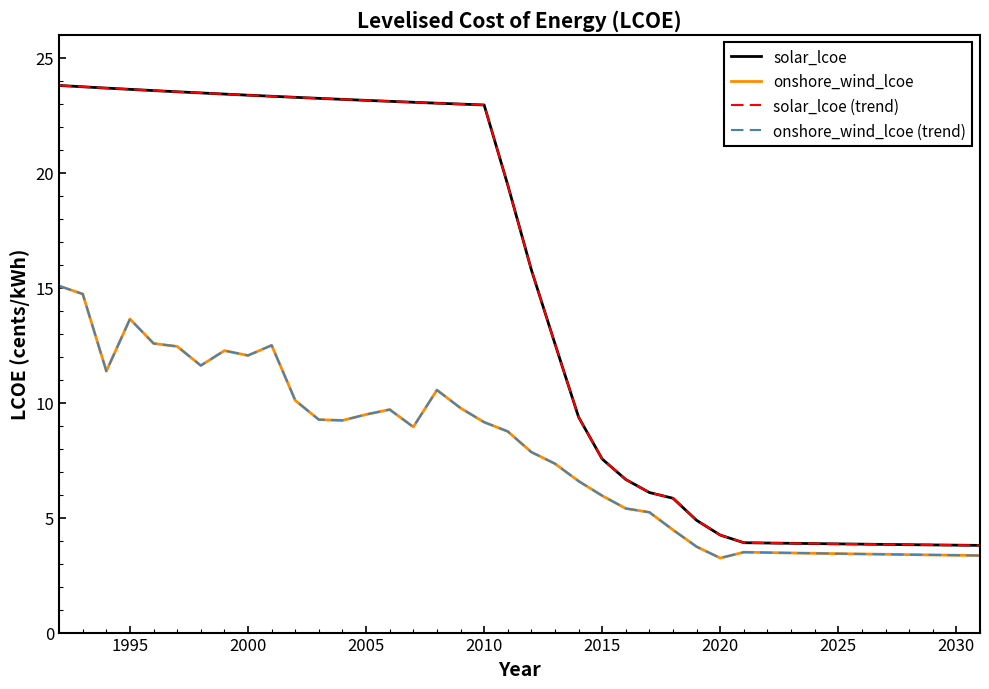

Is this an area chart (filled region under the line)?

No